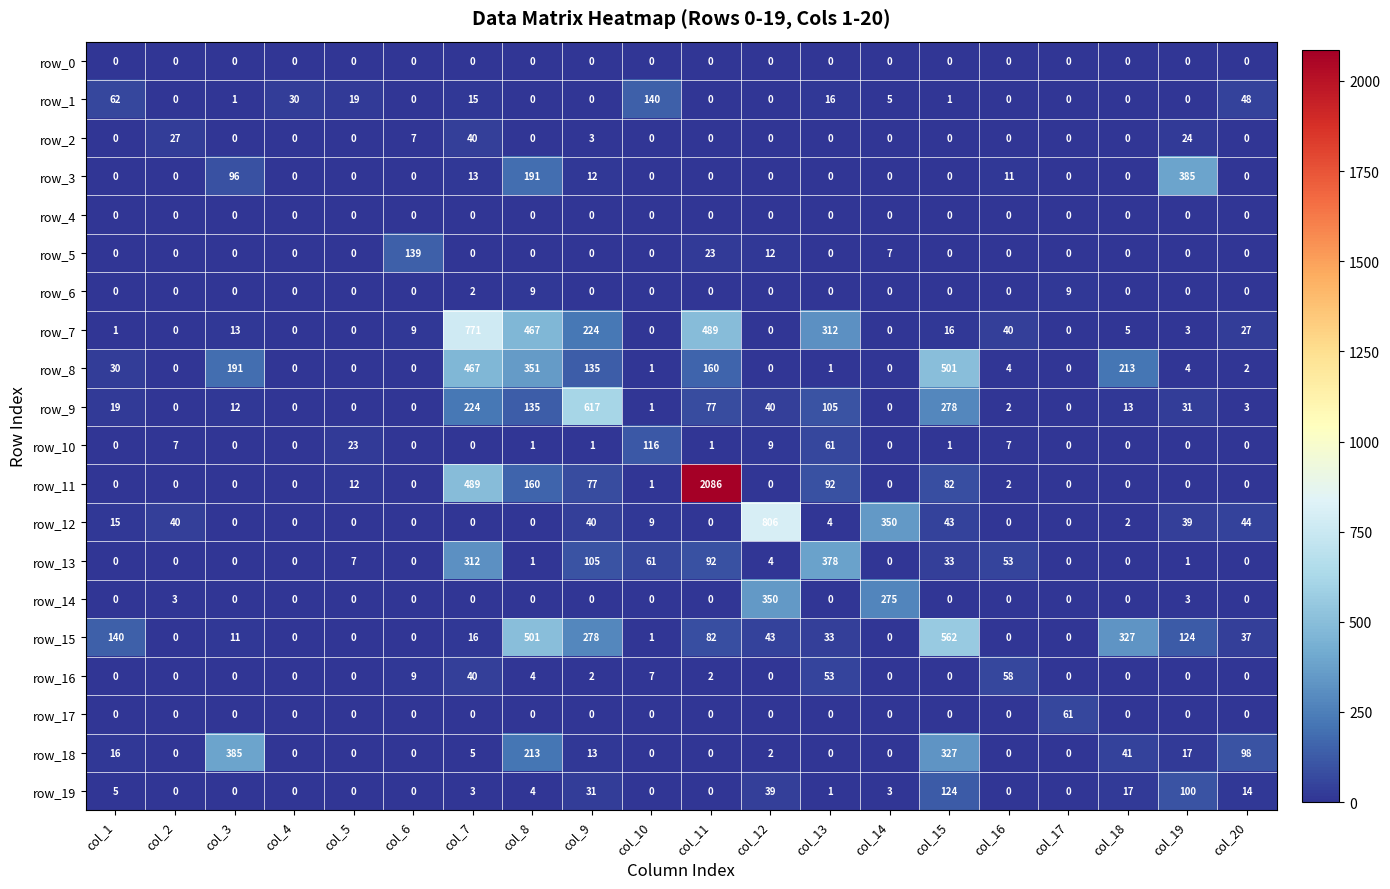

The row_13 series shows 92 at col_11. True or false?

True